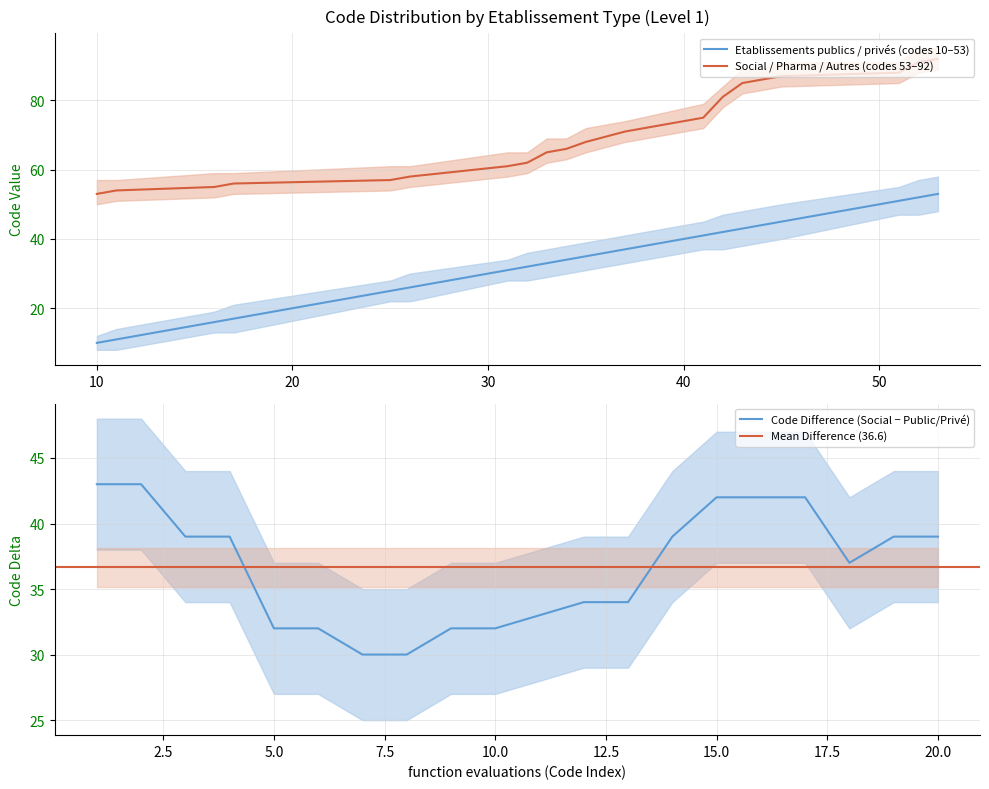

Between 53 and 16, which is larger?

53